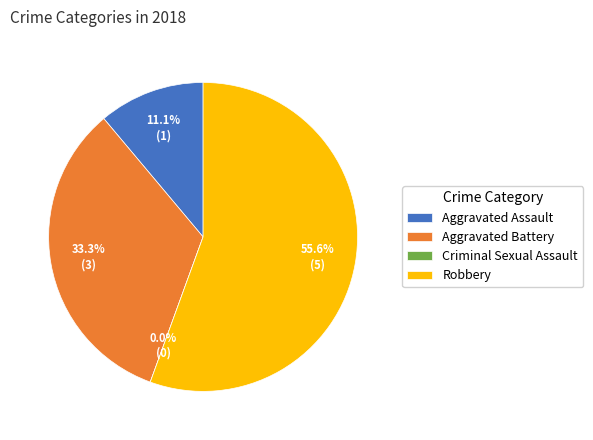

Between Criminal Sexual Assault and Aggravated Battery, which is larger?

Aggravated Battery